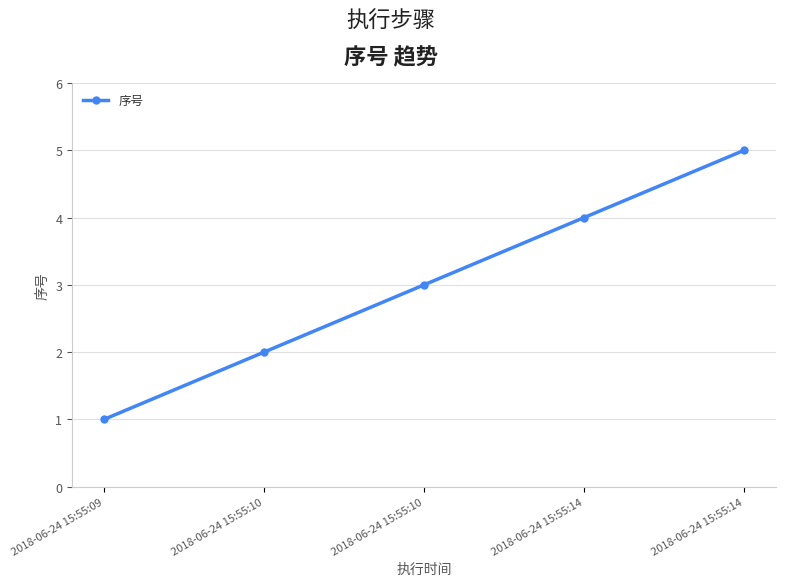

Rank the categories by value from lowest to highest.

2018-06-24 15:55:09, 2018-06-24 15:55:10, 2018-06-24 15:55:10, 2018-06-24 15:55:14, 2018-06-24 15:55:14